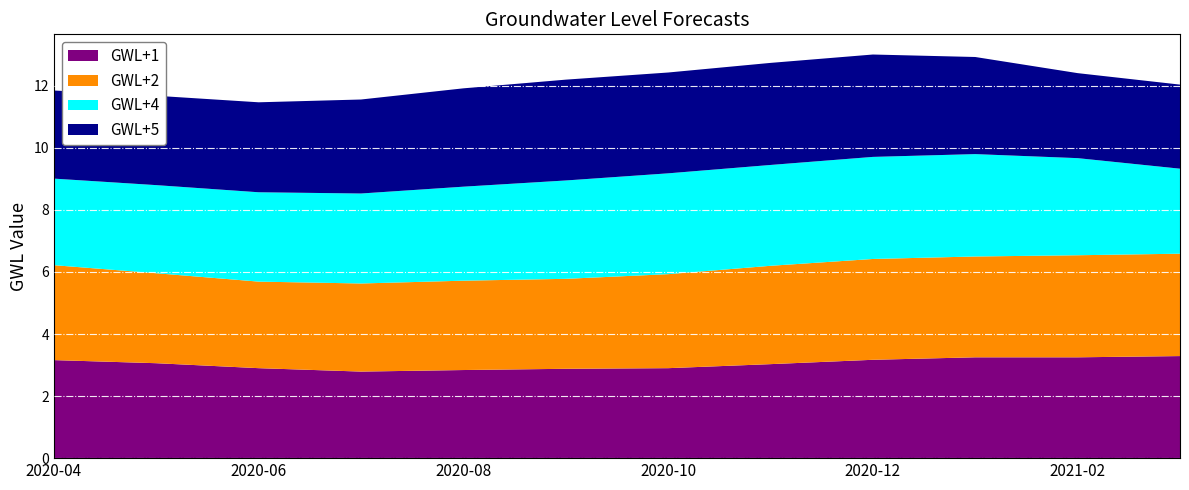

Is it true that GWL+1 equals 1.7 at 2020-10?

False